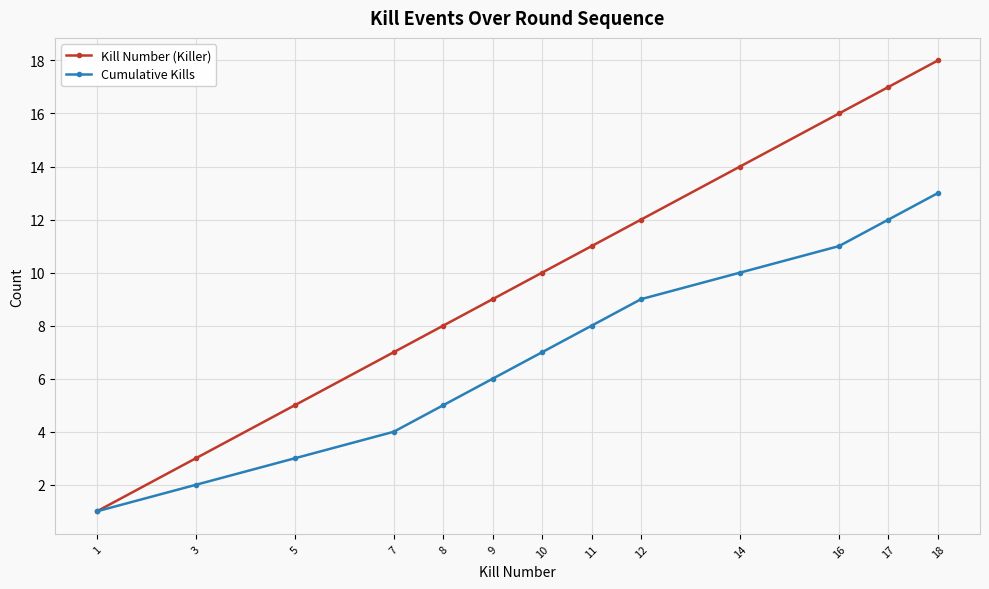

How many categories are shown in the chart?

13